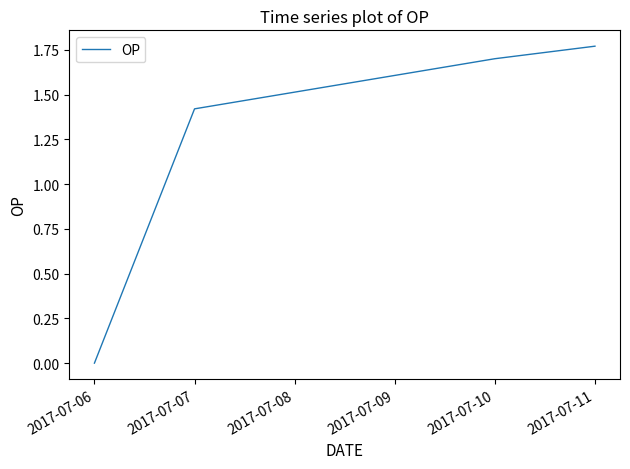

How many values are above zero?

3